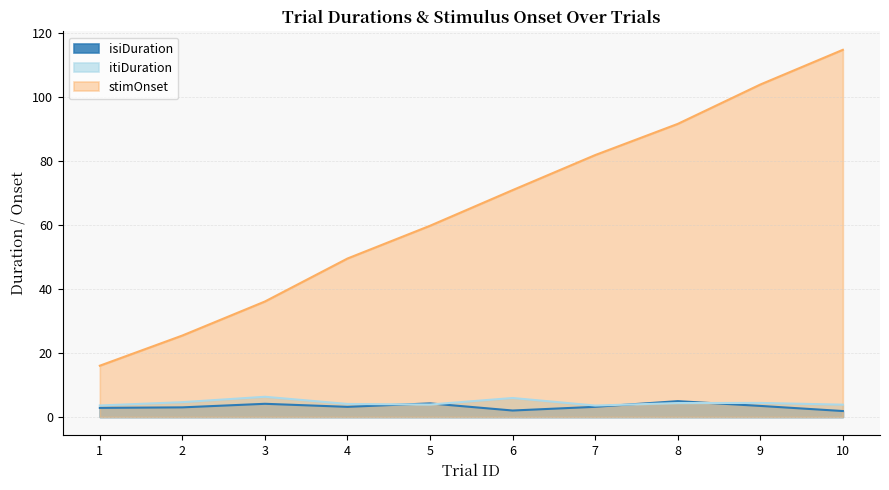

What is the difference between the highest and lowest values at 8?

87.1